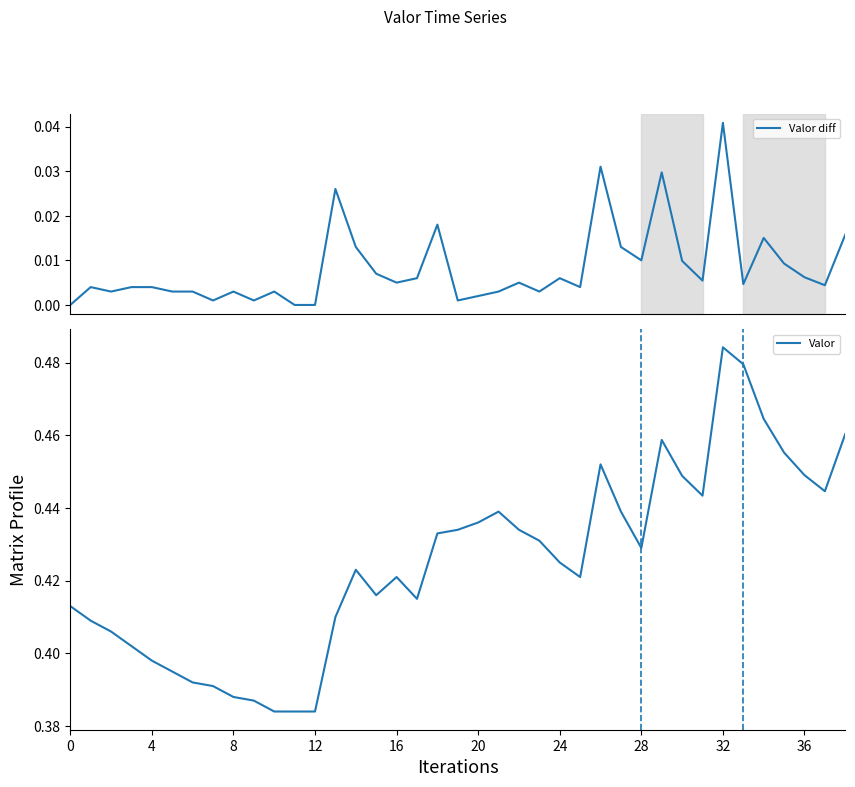

True or false: Valor diff and Valor cross at least once.

False